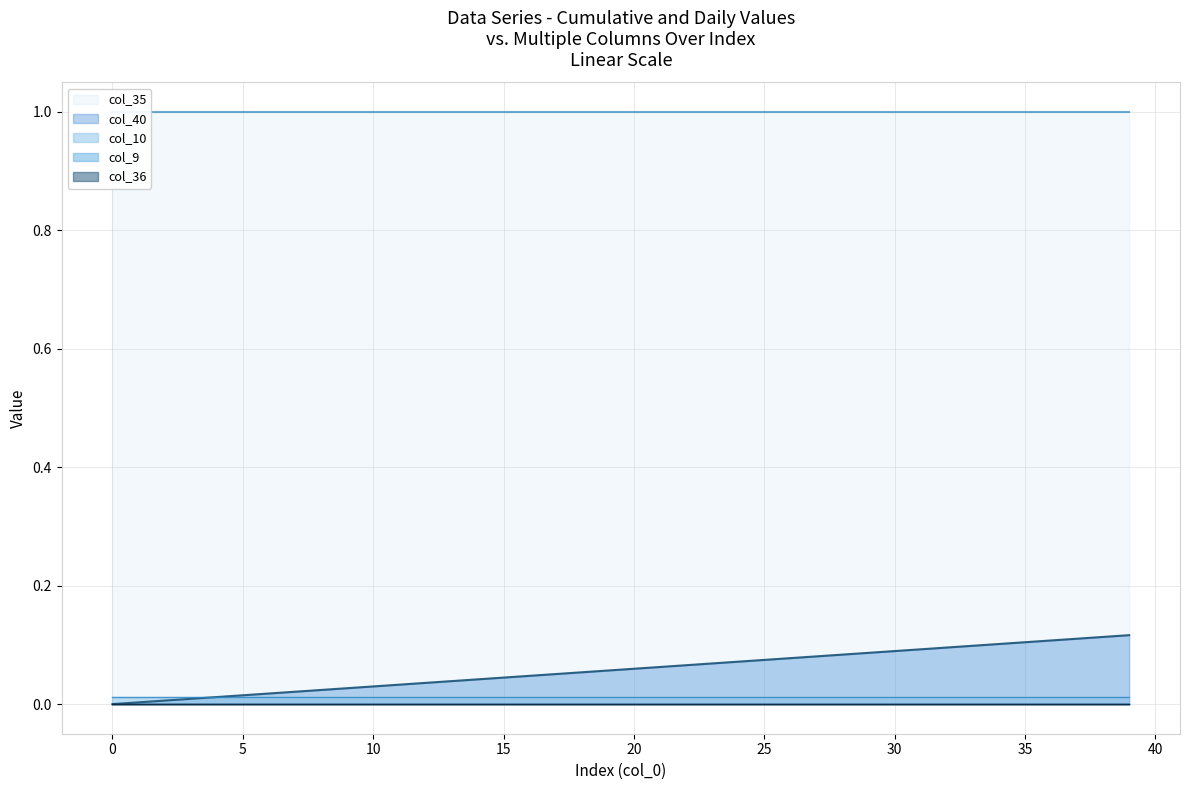

Rank the series by their maximum value, from lowest to highest.

col_9, col_36, col_10, col_40, col_35